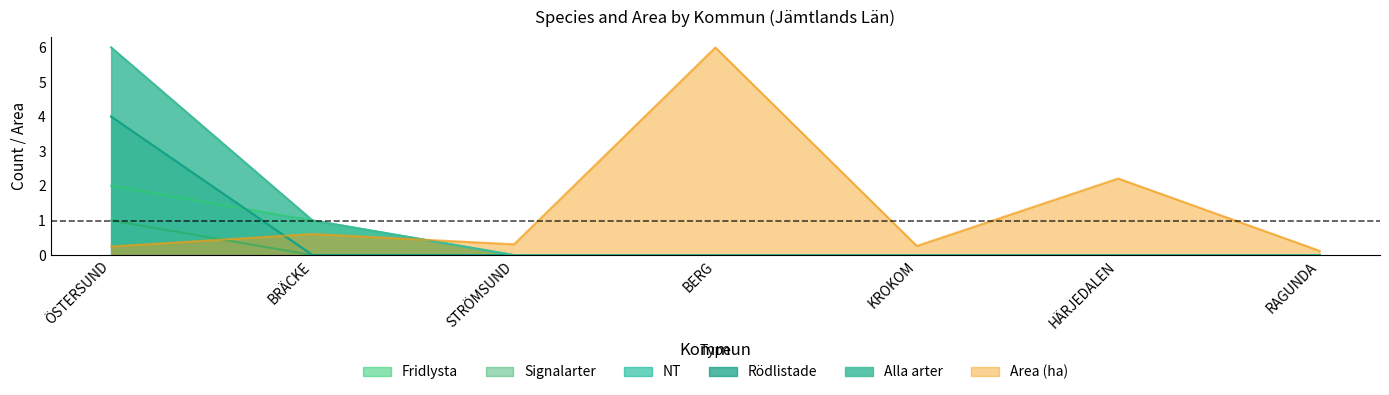

How many lines are shown in the chart?

6